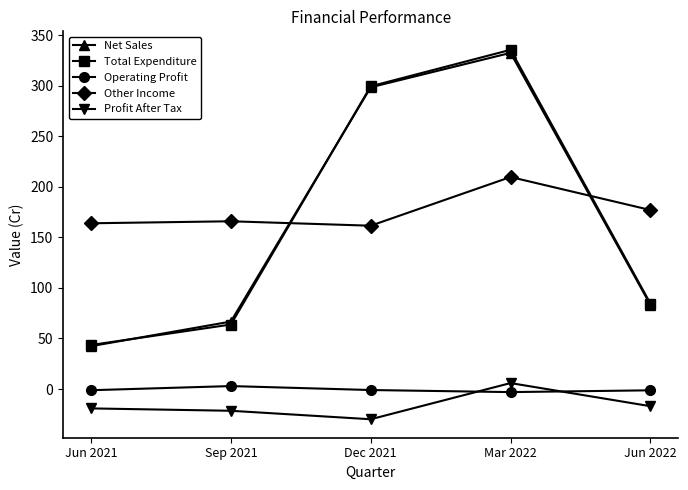

What is the smallest value displayed?

-29.9